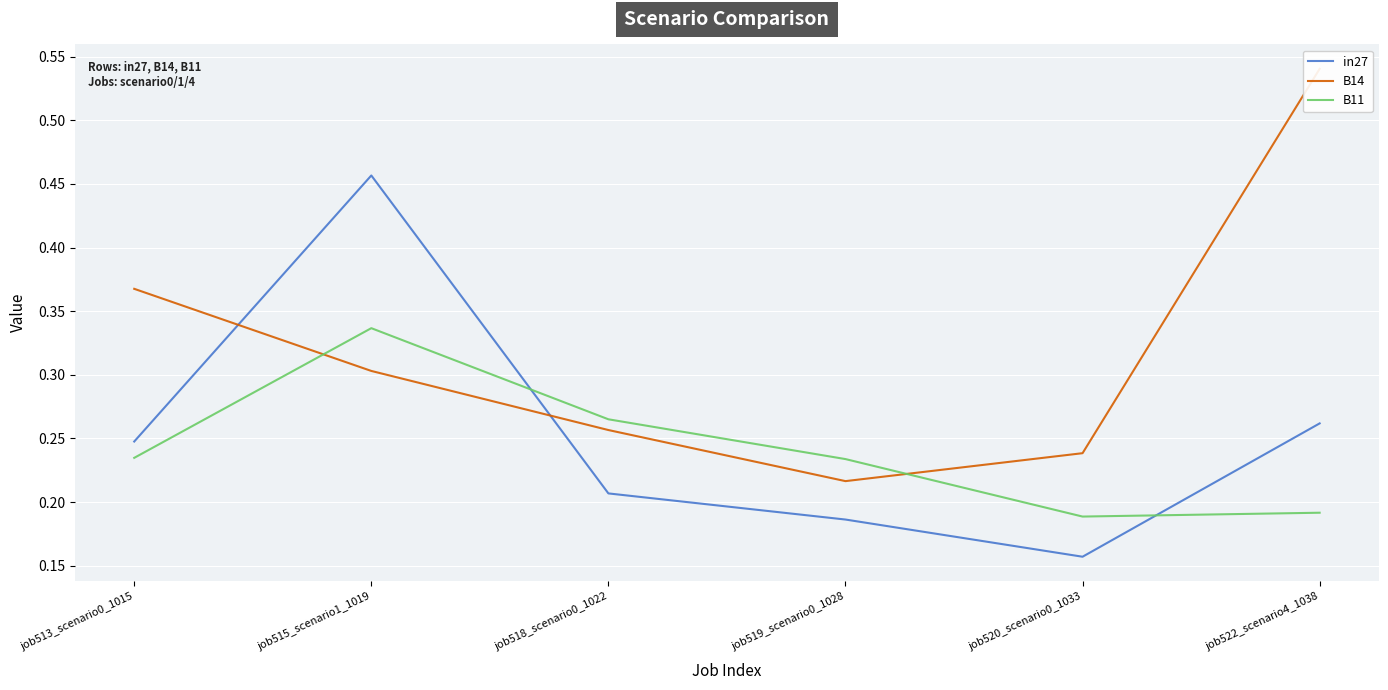

What is the sum of all B14 values?

1.9